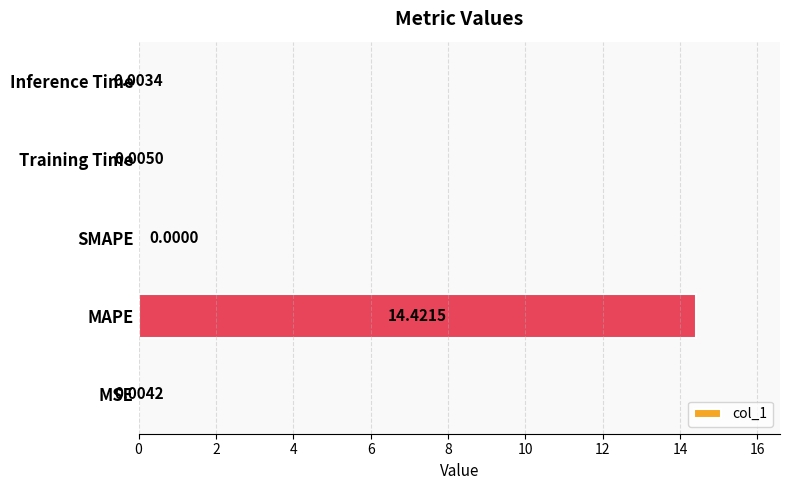

Which category has the highest value across all series?

MAPE